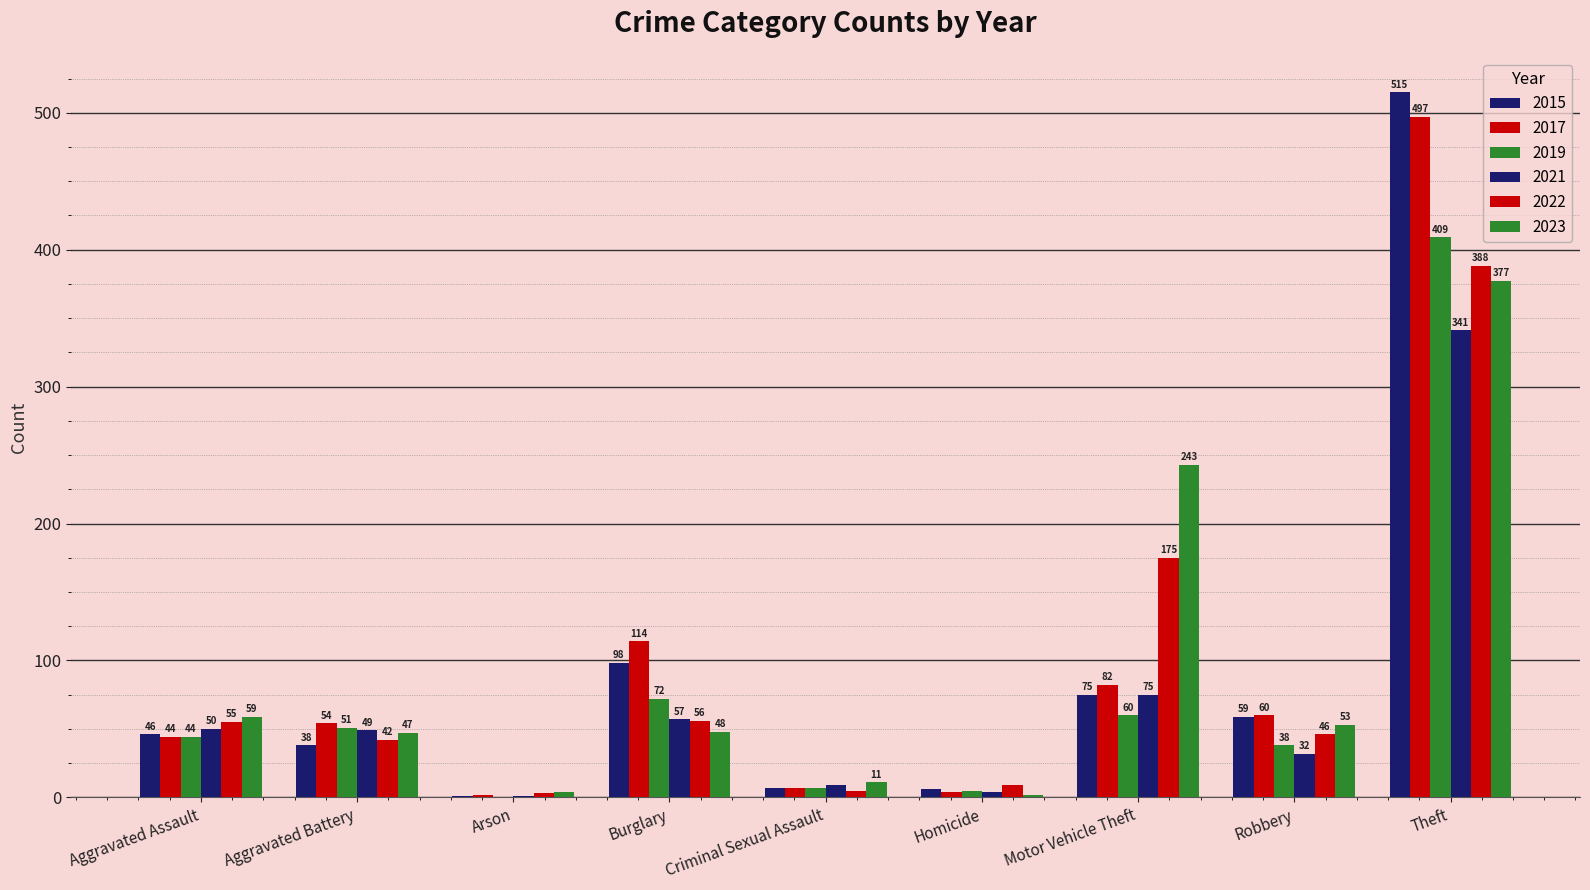

What is the label of the 7th bar from the right?

Arson